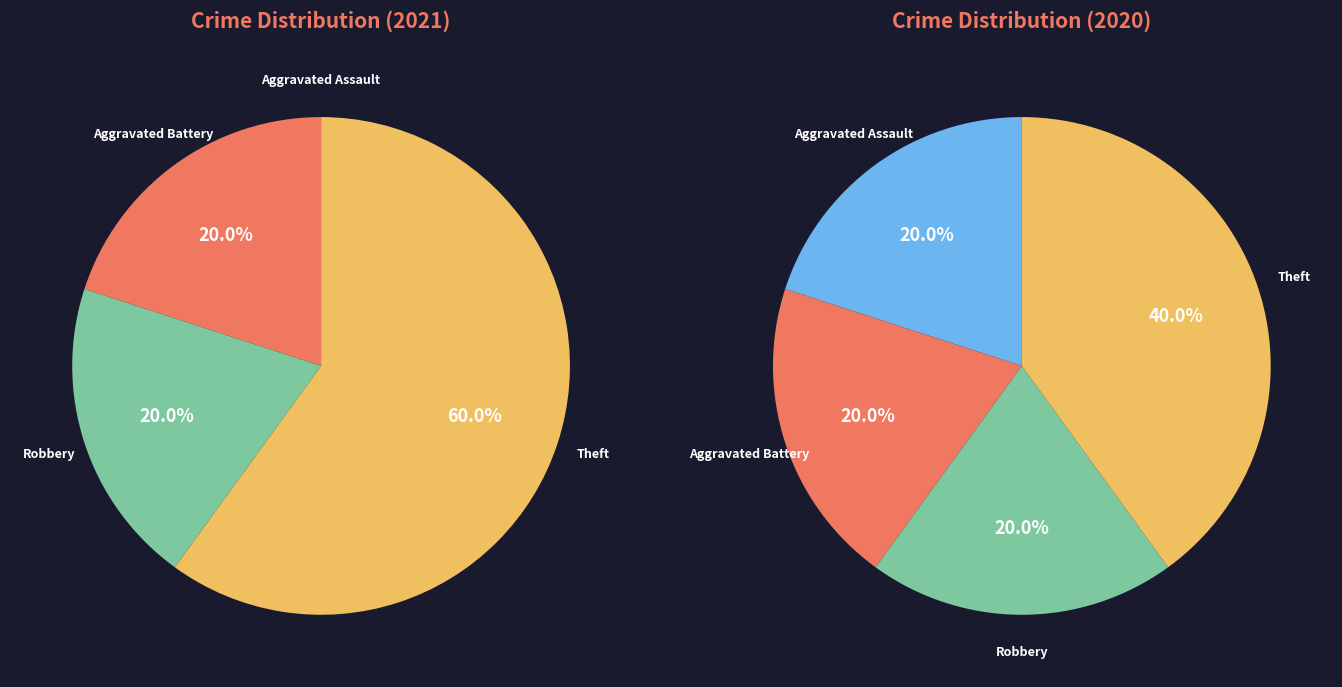

What percentage do 2 and 3 together represent?

60.0%